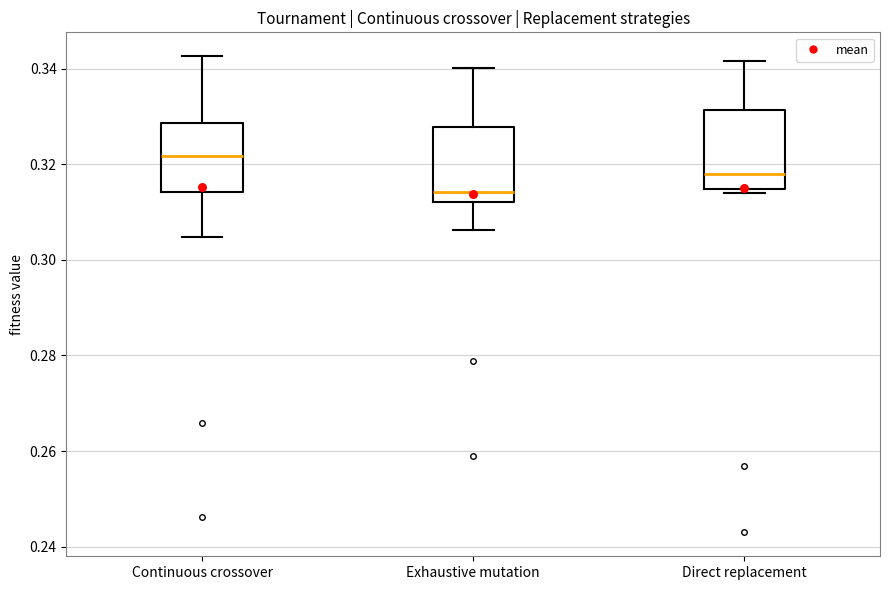

Reading left to right, read every box against the y-axis: the position of its median line, the range the box covers, and the ends of its whiskers. The values are not printed on the chart, so give them approximately, as read against the axis.

Continuous crossover: median 0.322, box 0.314 to 0.328, whiskers 0.304 to 0.342
Exhaustive mutation: median 0.314, box 0.312 to 0.328, whiskers 0.306 to 0.340
Direct replacement: median 0.318, box 0.314 to 0.332, whiskers 0.314 (just below the box's lower edge) to 0.342